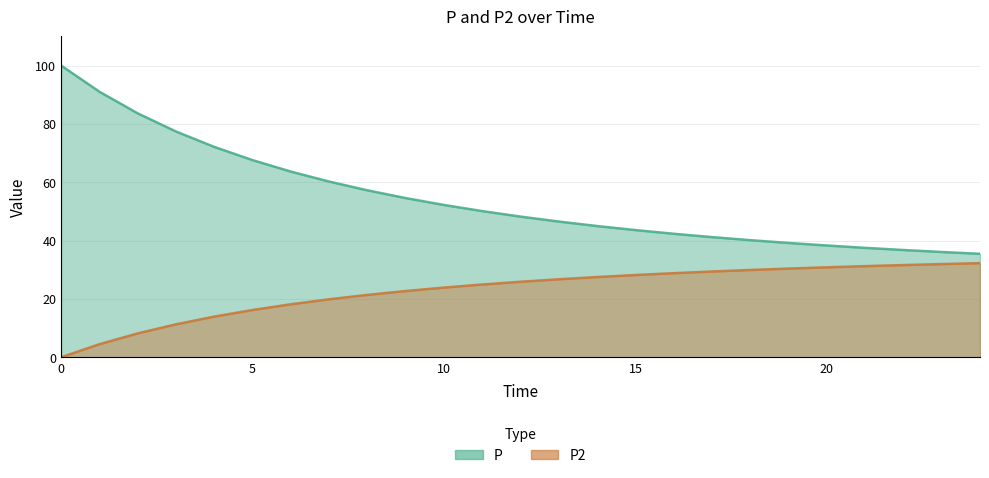

How many values in the P2 series are below 25?

12